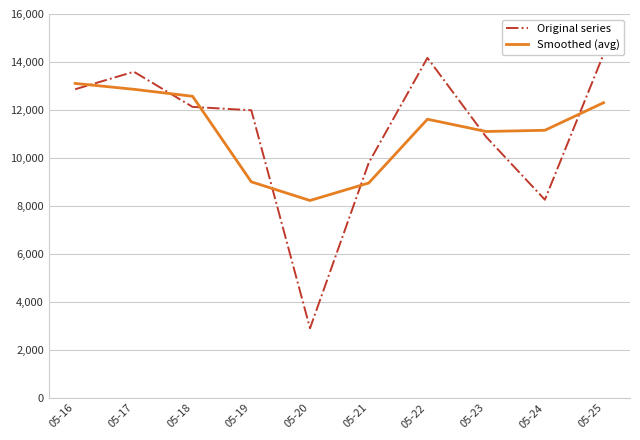

Is the value of Original series at 05-20 greater than the value of Smoothed (avg) at 05-20?

No